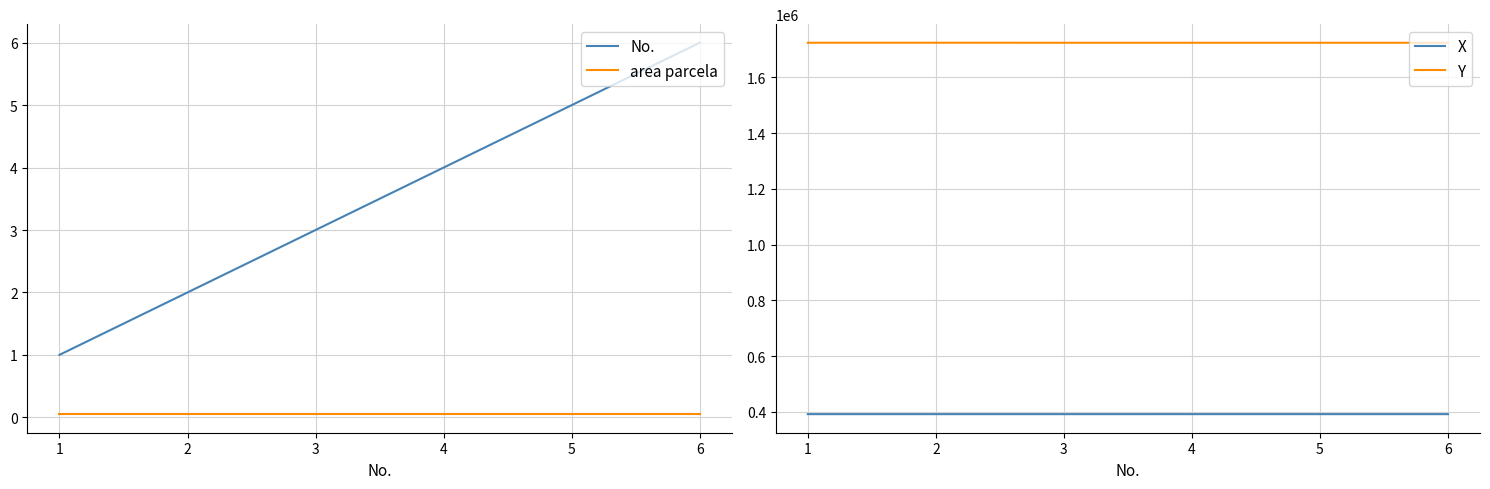

The area parcela series shows 0.1 at 2. True or false?

True